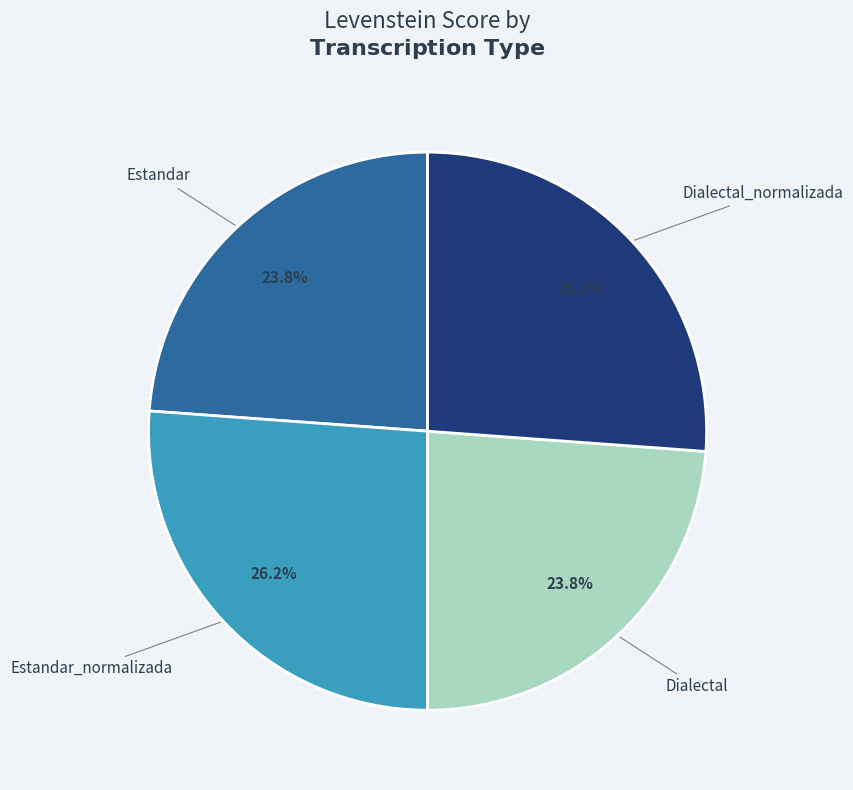

Is there a majority slice in this chart?

No